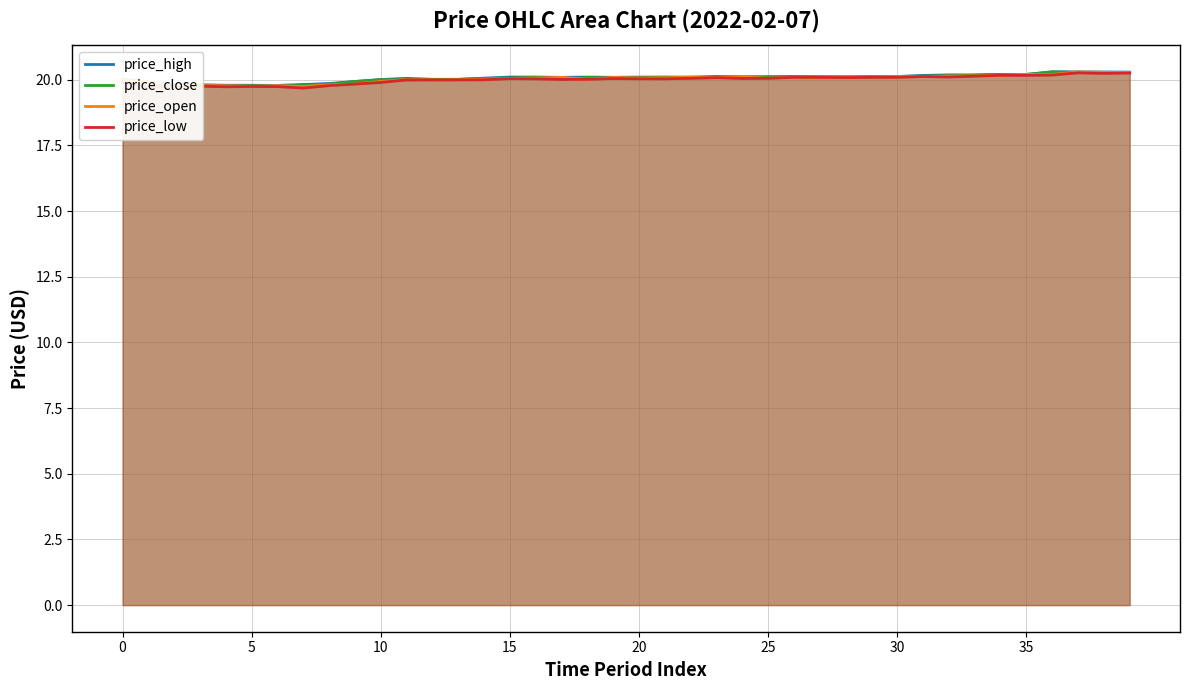

What is the minimum value for price_high?

19.8